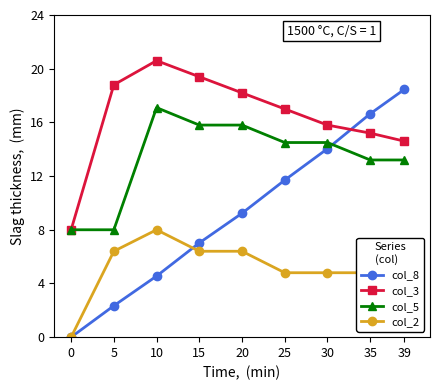

What is the sum of the col_3 values at 10 and 25?

37.6